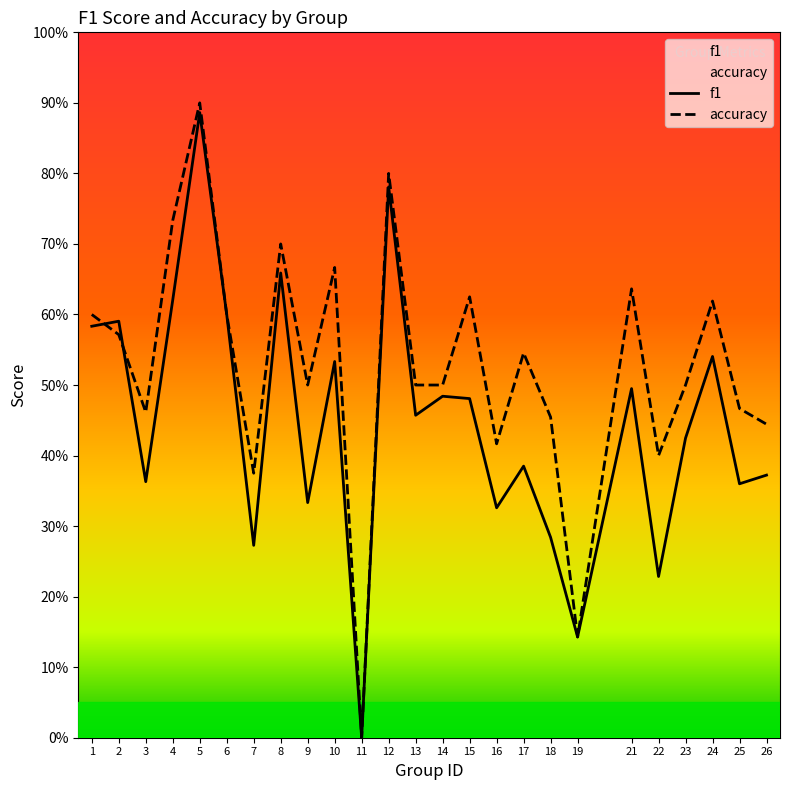

What is the highest value of the f1 series?

0.9